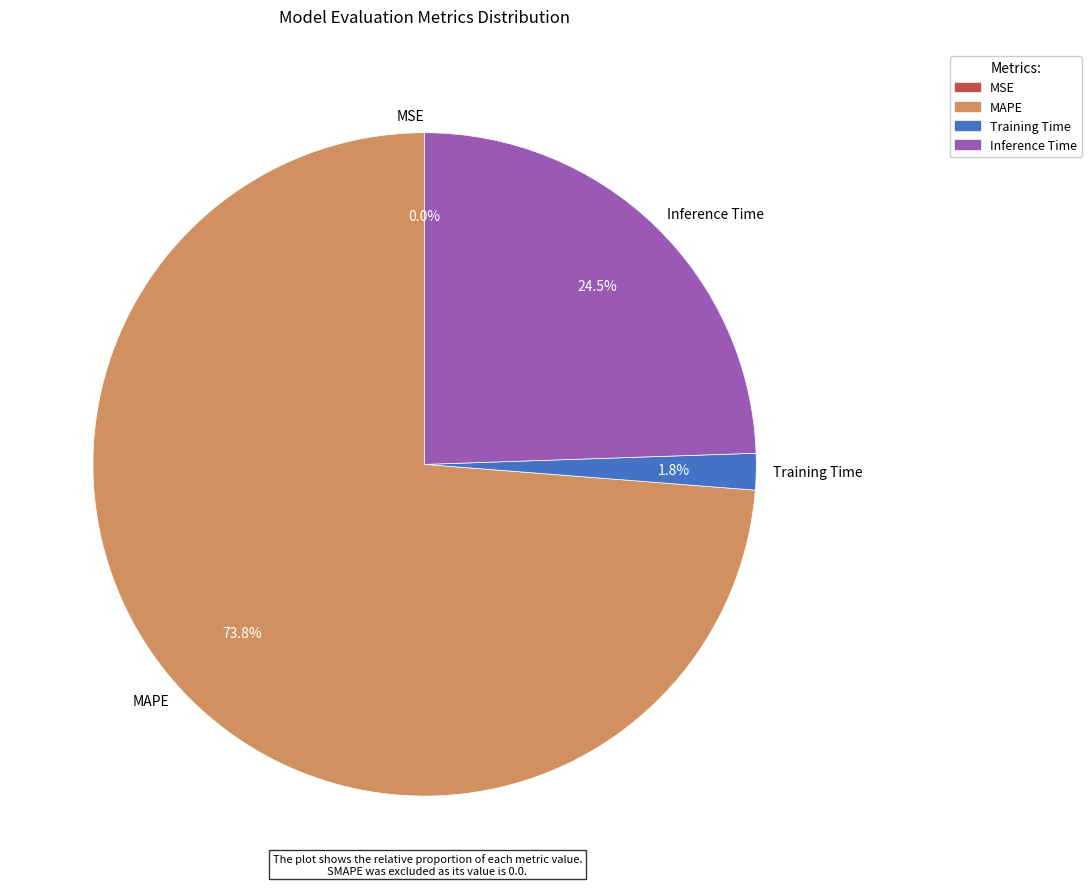

What is the largest slice in the pie chart?

MAPE